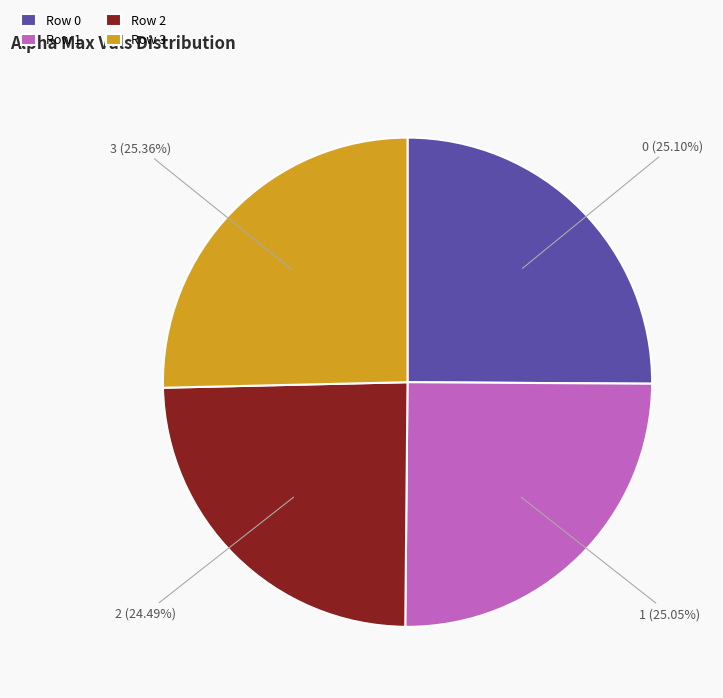

Is there a majority slice in this chart?

No